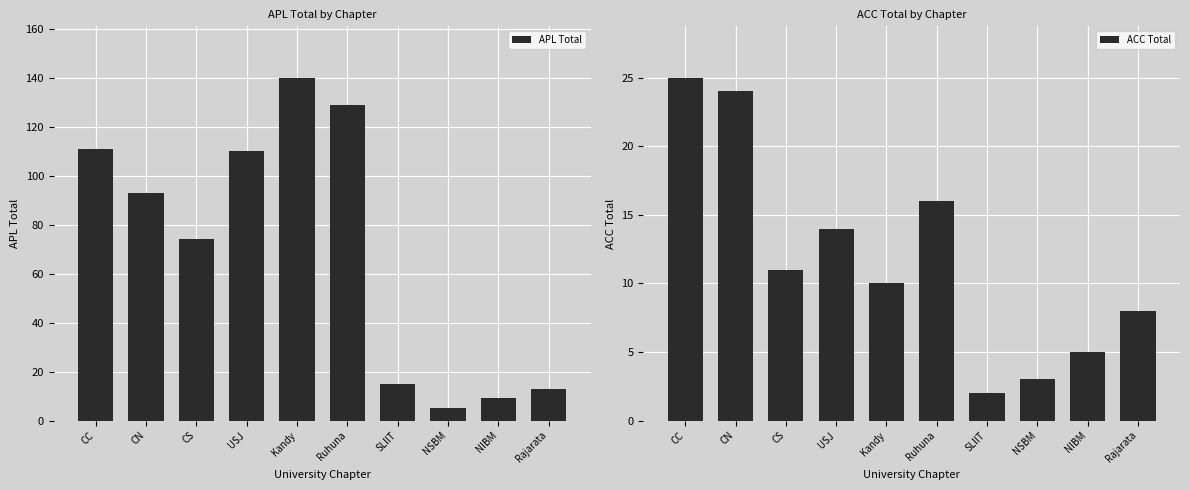

Read the APL Total value at Ruhuna, to the nearest 50.

150